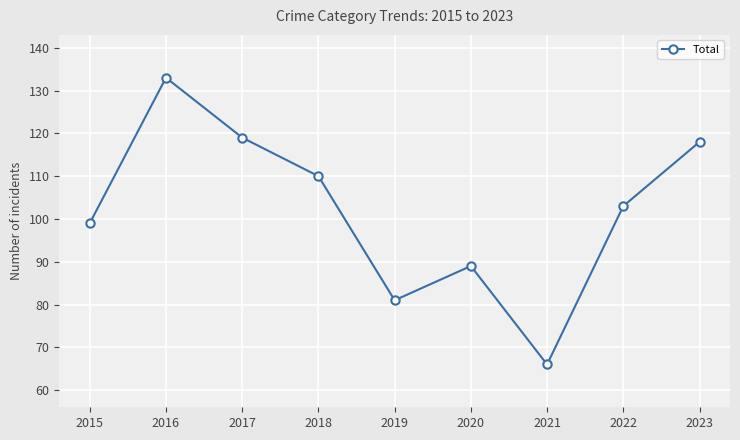

Count the number of data series in this chart.

1